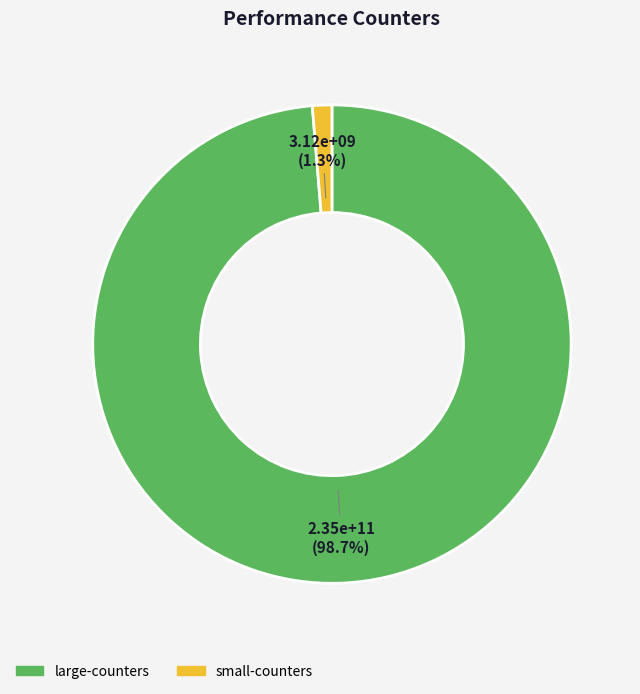

Is there any slice that represents more than half of the pie?

Yes